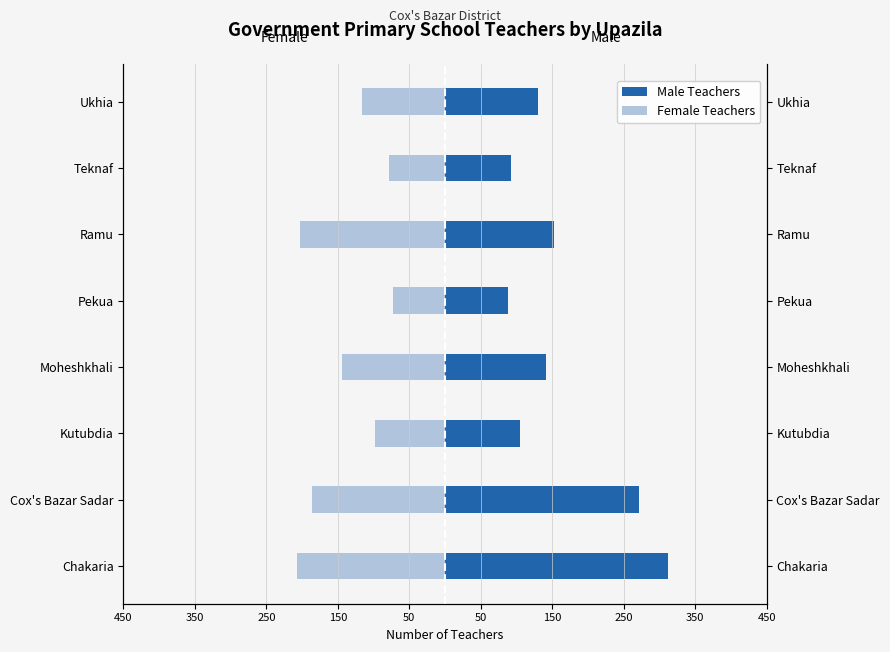

What is the sum of all Male Teachers values?

1294